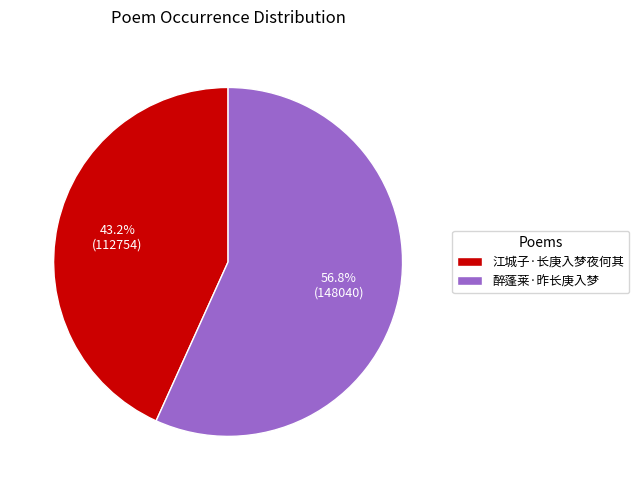

Approximately how many times larger is the value at 醉蓬莱·昨长庚入梦 compared to 江城子·长庚入梦夜何其?

1.3